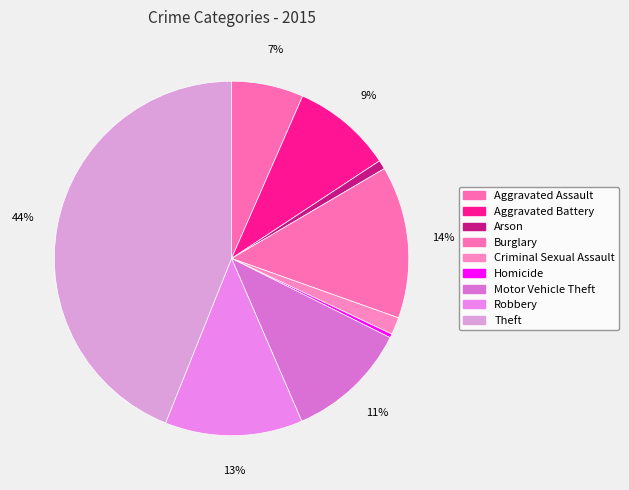

Do Motor Vehicle Theft and Burglary together represent more than half of the pie?

No